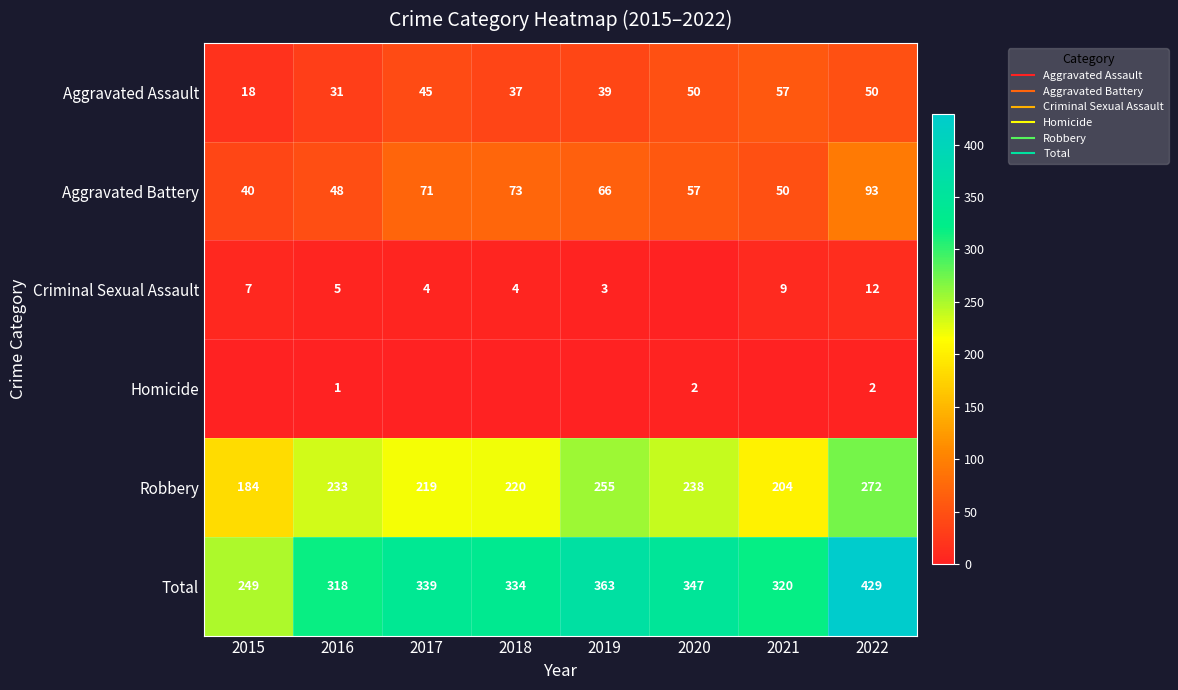

Which label corresponds to the smallest value in the chart?

2020